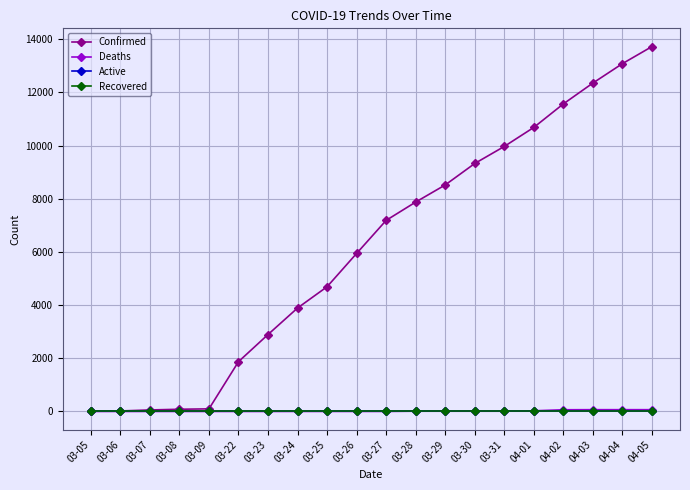

Is this an area chart (filled region under the line)?

No